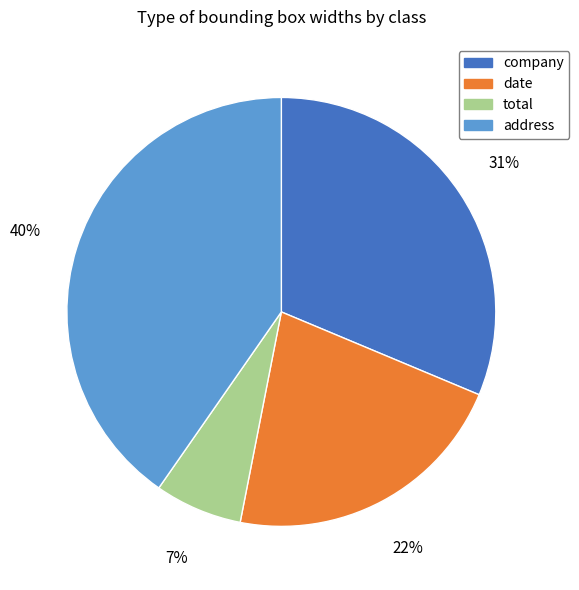

Combined, do date and address account for over 50%?

Yes